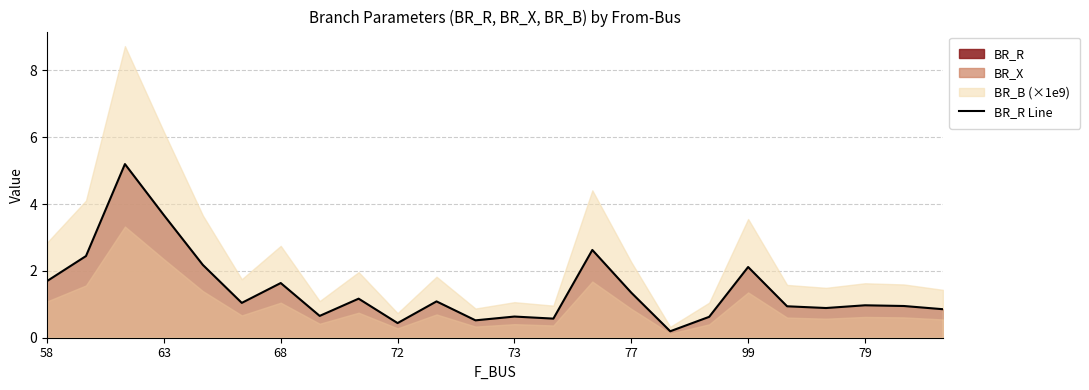

How many data points are less than 1?

12